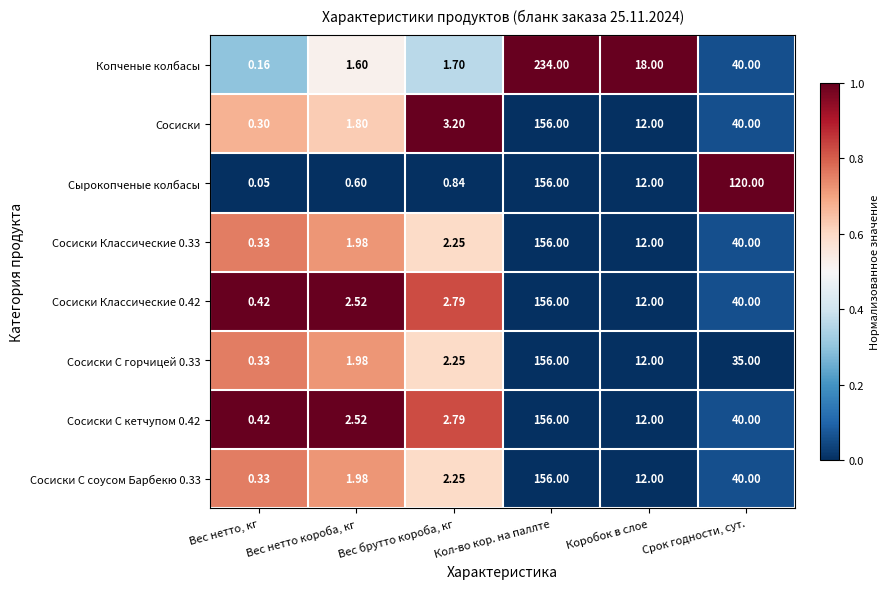

What is the maximum value shown in the chart?

234.0